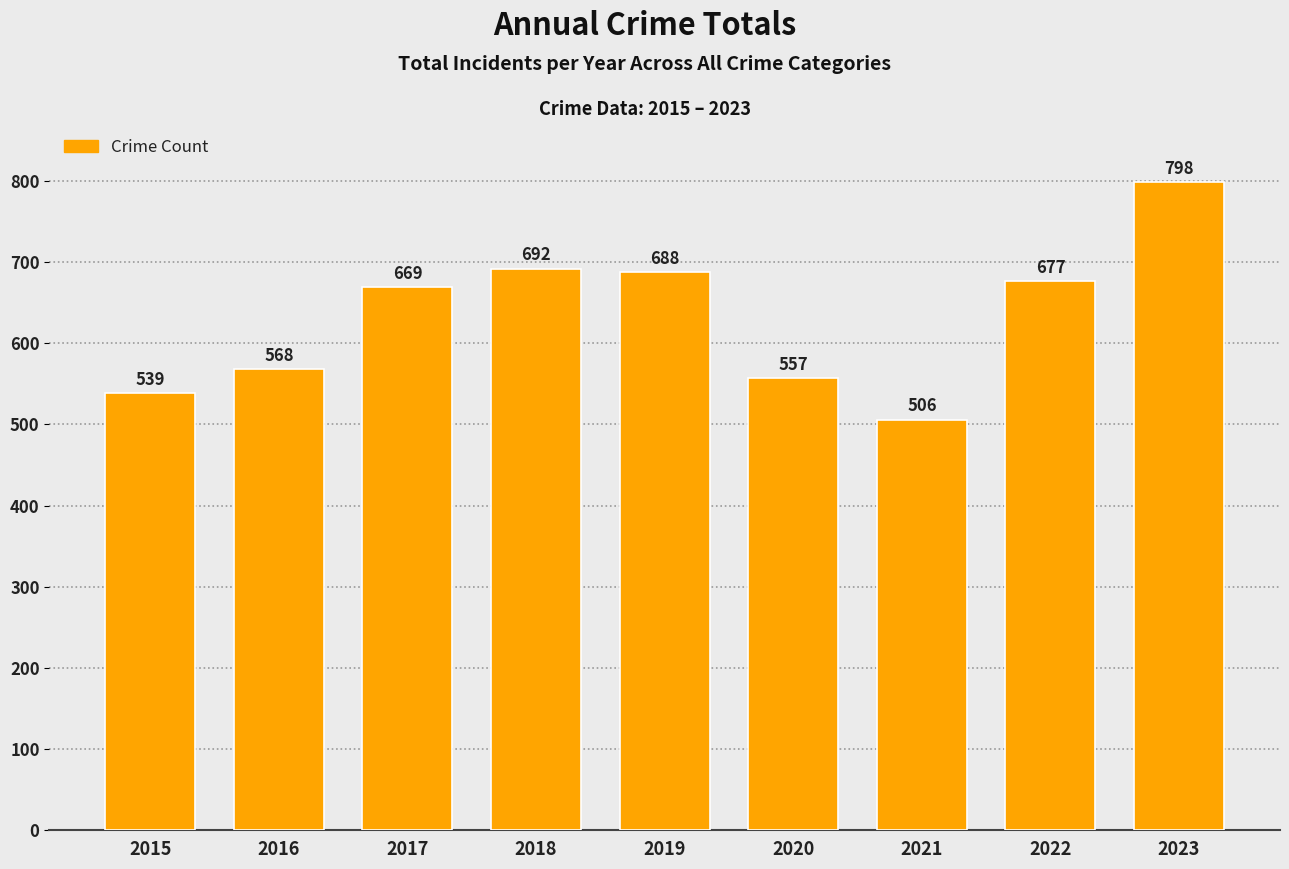

Reading left to right, extract all data points from this chart.

539	568	669	692	688	557	506	677	798